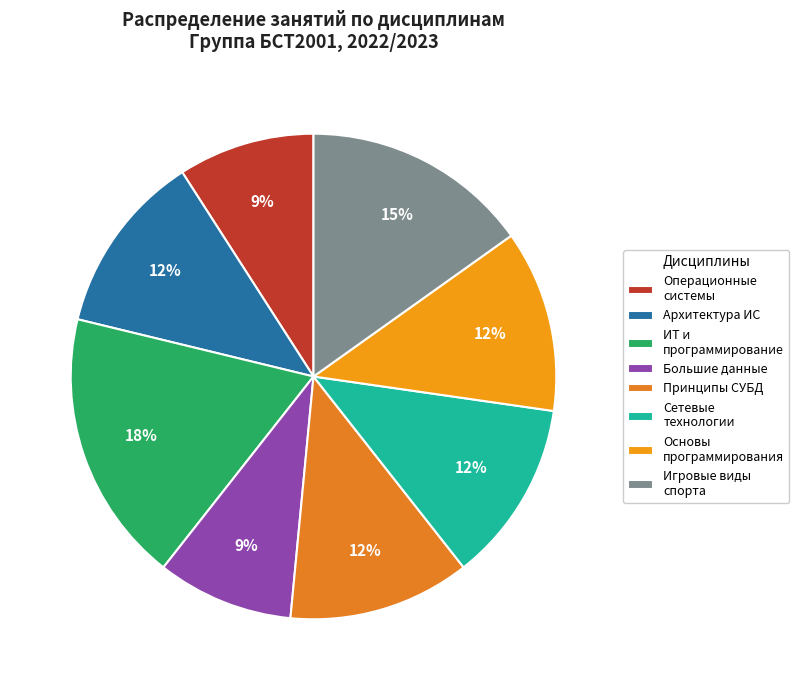

To the nearest percent, what portion does Операционные системы represent?

9%